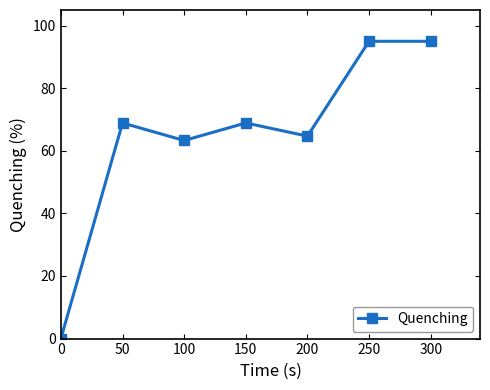

Where does the data first go above 68?

50